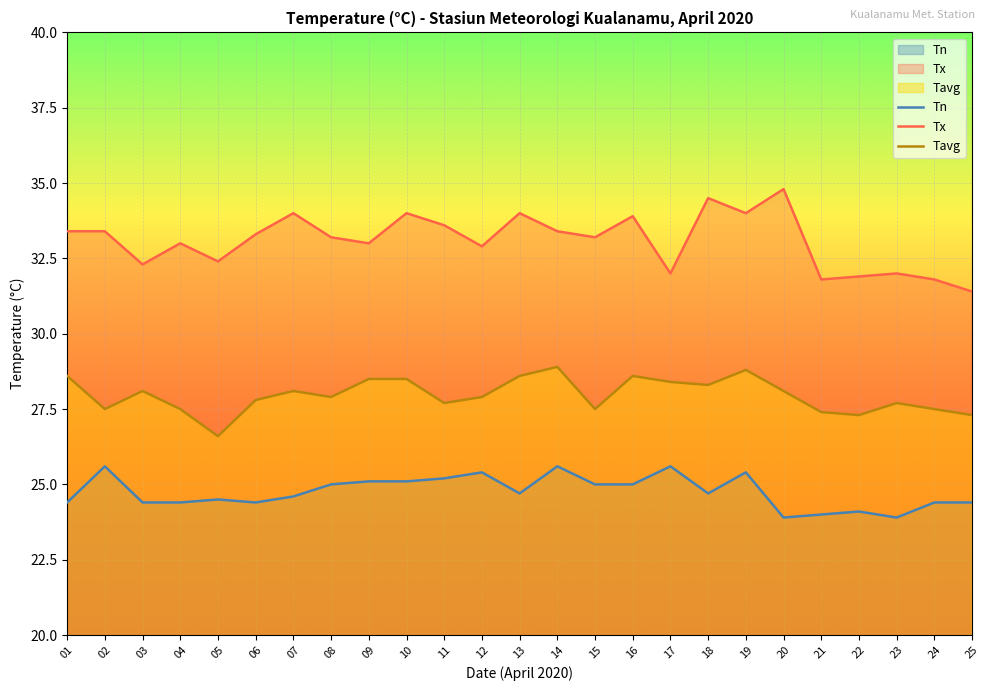

At how many categories does at least one series exceed 34?

2